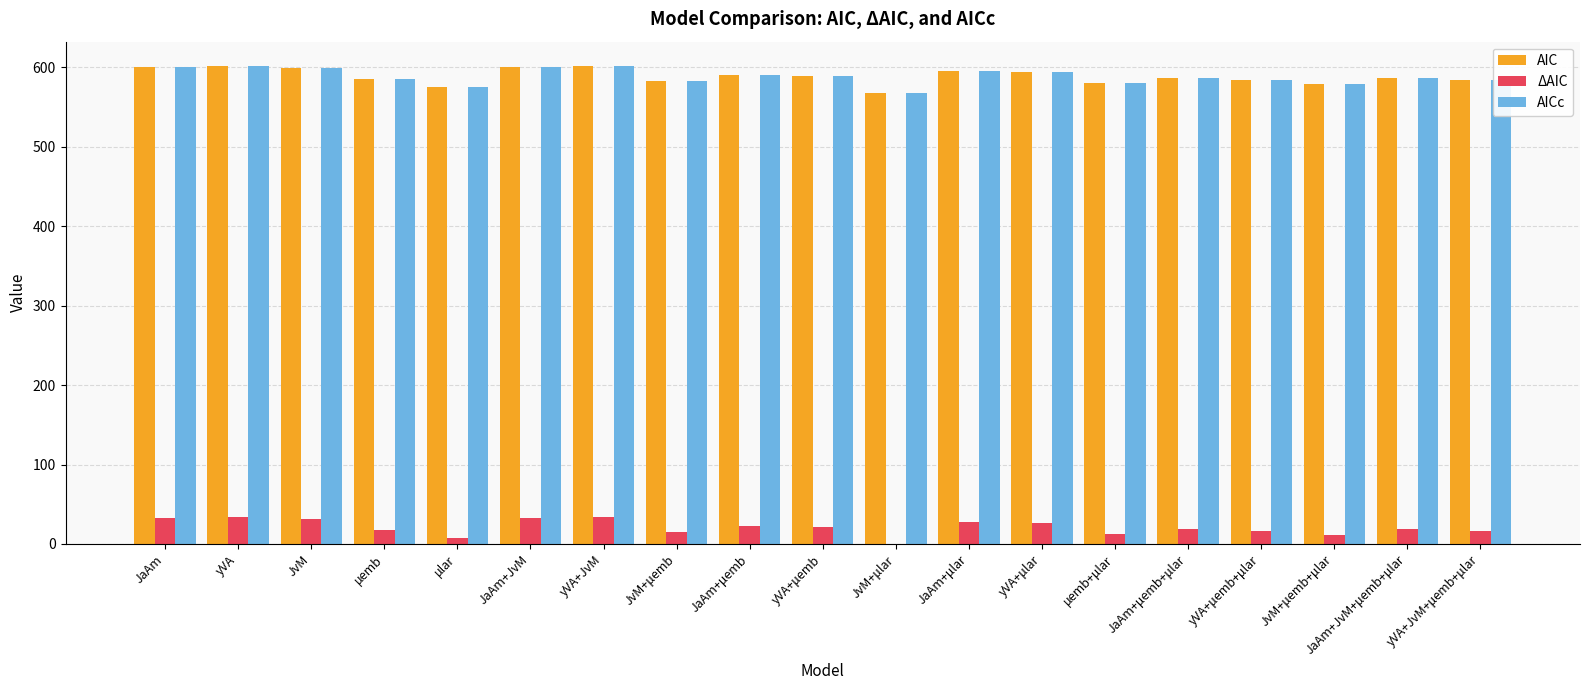

What is the total value across all series at JaAm+JvM?

1233.8